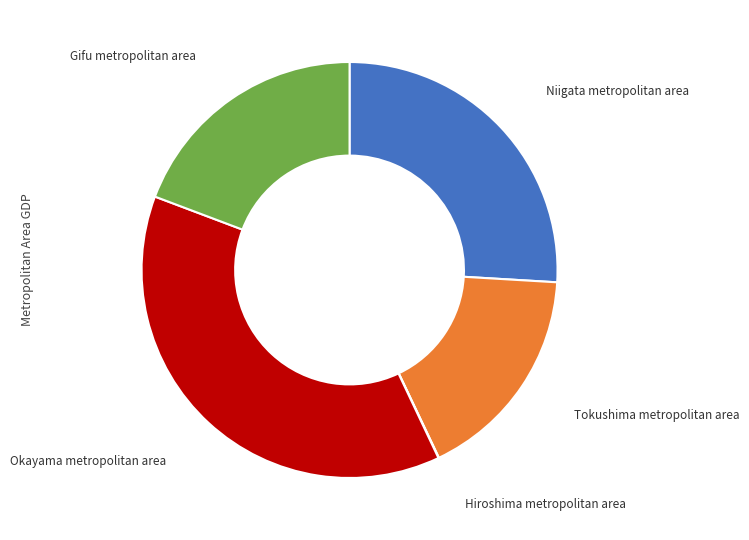

Does any single category account for the majority?

No